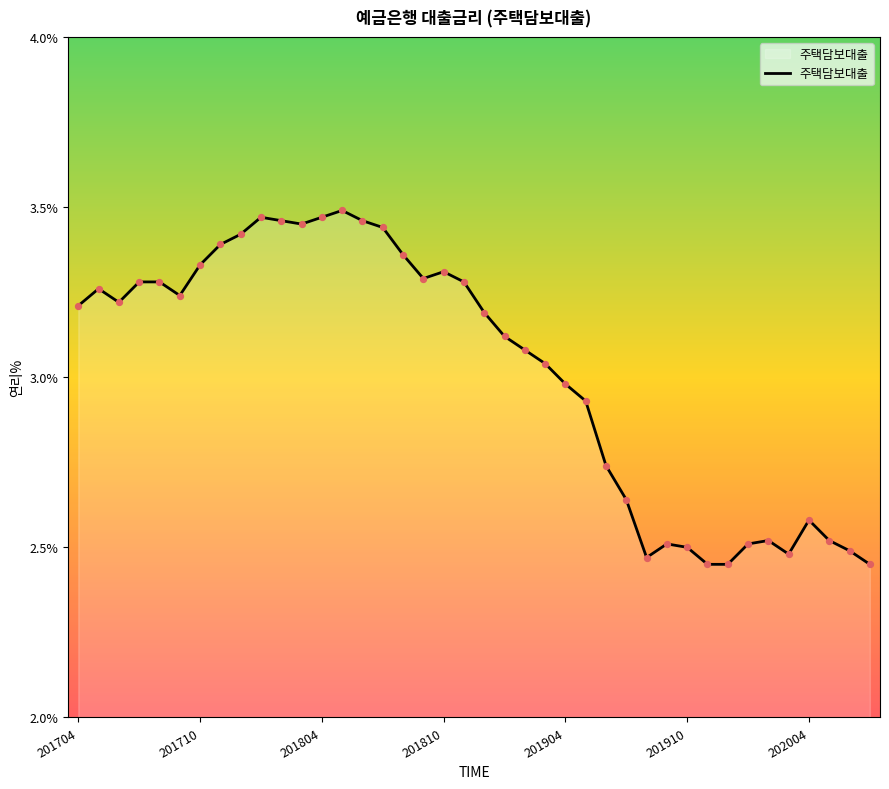

What is the difference between the maximum and minimum values?

1.0